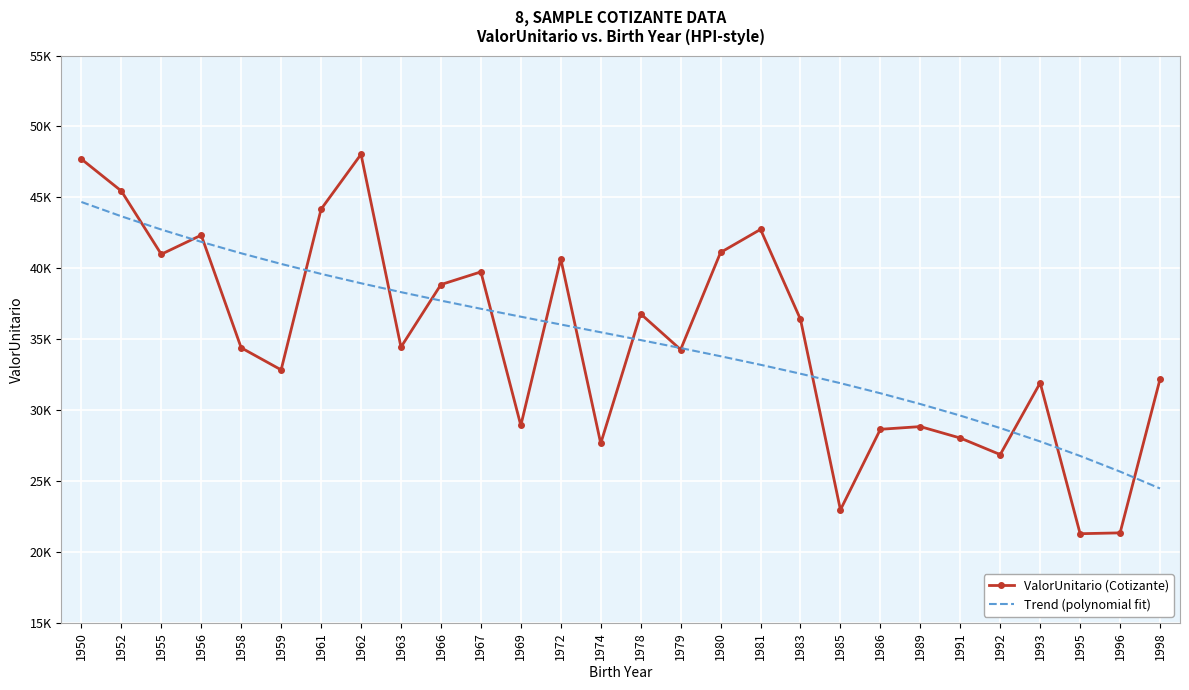

What are all the series names shown in the legend?

ValorUnitario (Cotizante), Trend (polynomial fit)